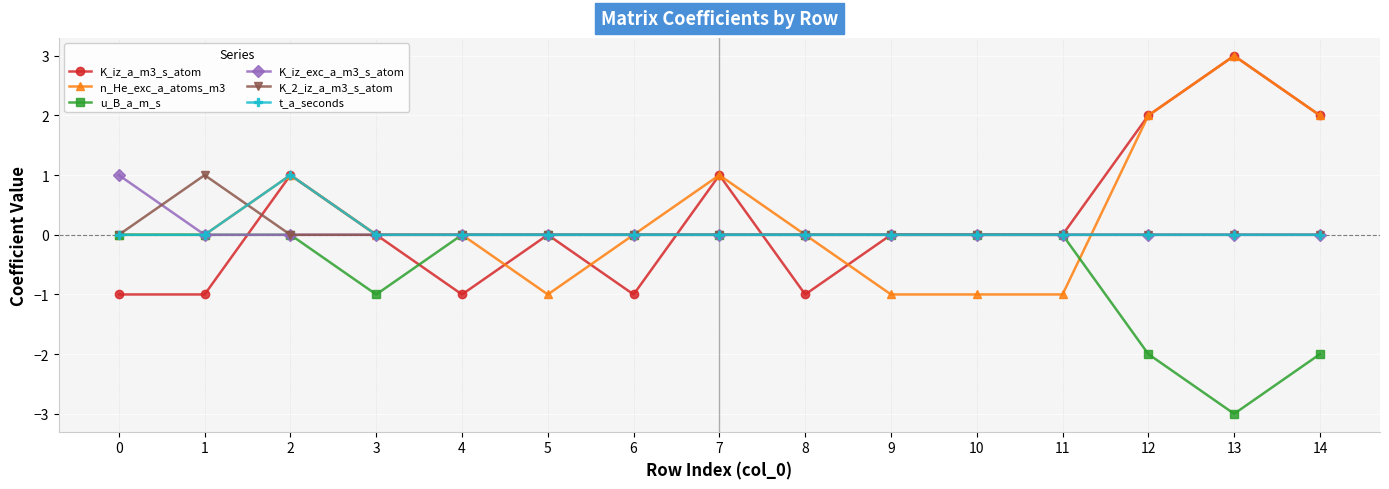

What is the maximum value shown in the chart?

3